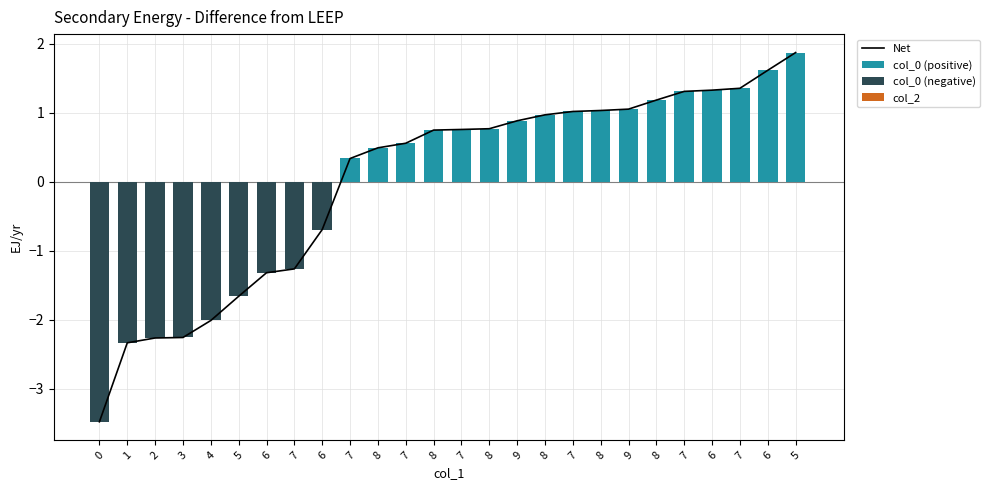

Reading left to right, what are all the values shown in this chart?

Net: 0=-3.5	1=-2.3	2=-2.3	3=-2.3	4=-2.0	5=-1.7	6=-1.3	7=-1.3	6=-0.7	7=0.3	8=0.5	7=0.6	8=0.7	7=0.8	8=0.8	9=0.9	8=1.0	7=1.0	8=1.0	9=1.1	8=1.2	7=1.3	6=1.3	7=1.4	6=1.6	5=1.9
col_0 (positive): 0=0.0	1=0.0	2=0.0	3=0.0	4=0.0	5=0.0	6=0.0	7=0.0	6=0.0	7=0.3	8=0.5	7=0.6	8=0.7	7=0.8	8=0.8	9=0.9	8=1.0	7=1.0	8=1.0	9=1.1	8=1.2	7=1.3	6=1.3	7=1.4	6=1.6	5=1.9
col_0 (negative): 0=-3.5	1=-2.3	2=-2.3	3=-2.3	4=-2.0	5=-1.7	6=-1.3	7=-1.3	6=-0.7	7=0.0	8=0.0	7=0.0	8=0.0	7=0.0	8=0.0	9=0.0	8=0.0	7=0.0	8=0.0	9=0.0	8=0.0	7=0.0	6=0.0	7=0.0	6=0.0	5=0.0
col_2: 0=0.0	1=0.0	2=0.0	3=0.0	4=0.0	5=0.0	6=0.0	7=0.0	6=0.0	7=0.0	8=0.0	7=0.0	8=0.0	7=0.0	8=0.0	9=0.0	8=0.0	7=0.0	8=0.0	9=0.0	8=0.0	7=0.0	6=0.0	7=0.0	6=0.0	5=0.0